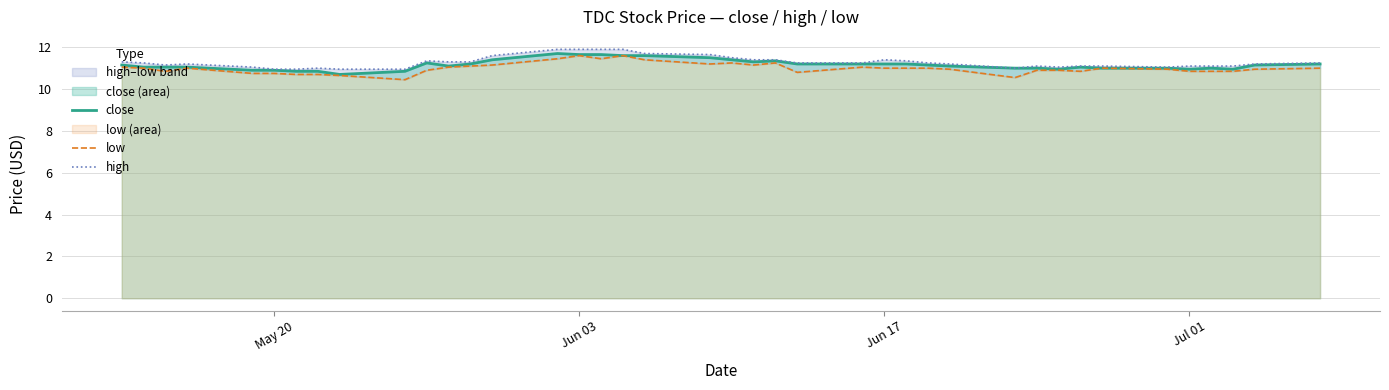

Is it true that close equals 15.6 at Jun 03?

False